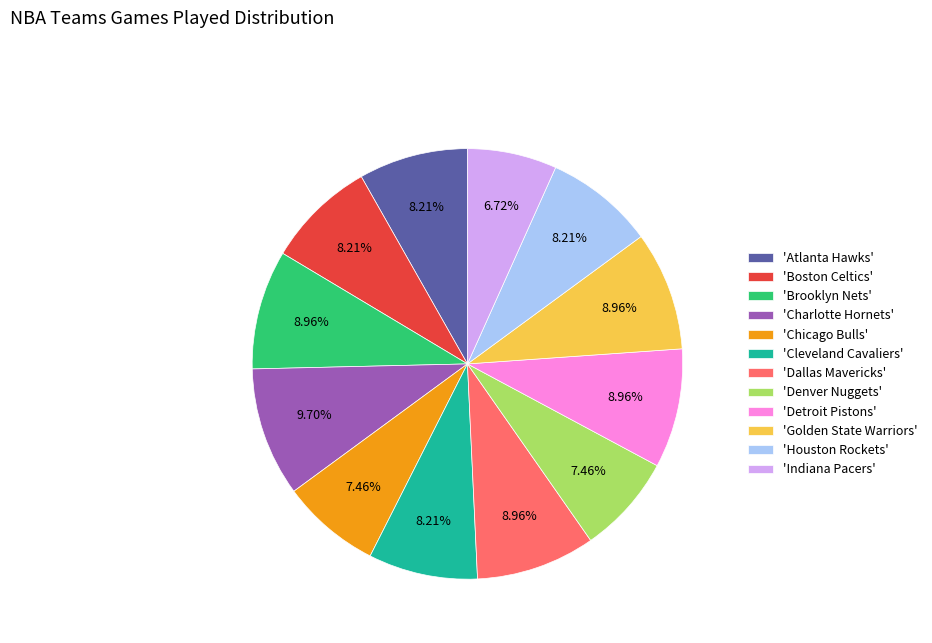

Approximately how many times larger is the value at 'Houston Rockets' compared to 'Golden State Warriors'?

0.9